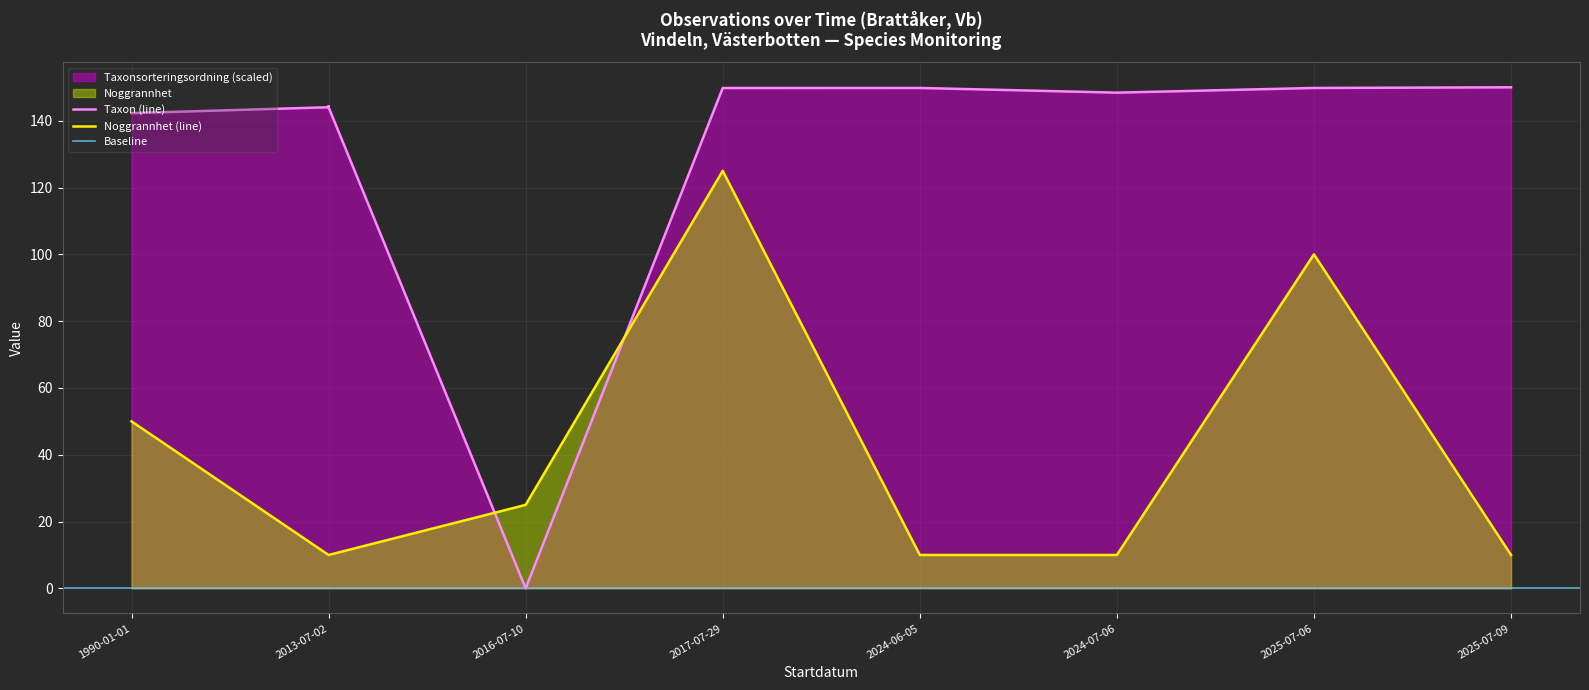

What is the highest value of the Noggrannhet series?

125.0